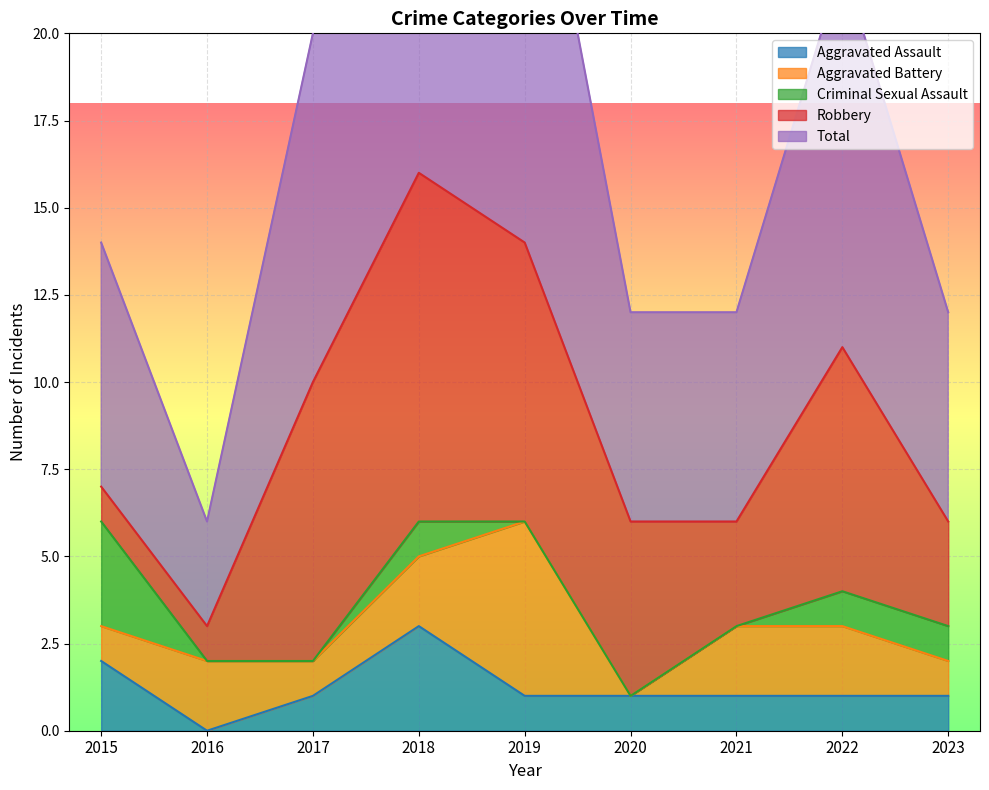

Between which two adjacent categories do Aggravated Assault and Robbery first intersect?

2015 and 2016